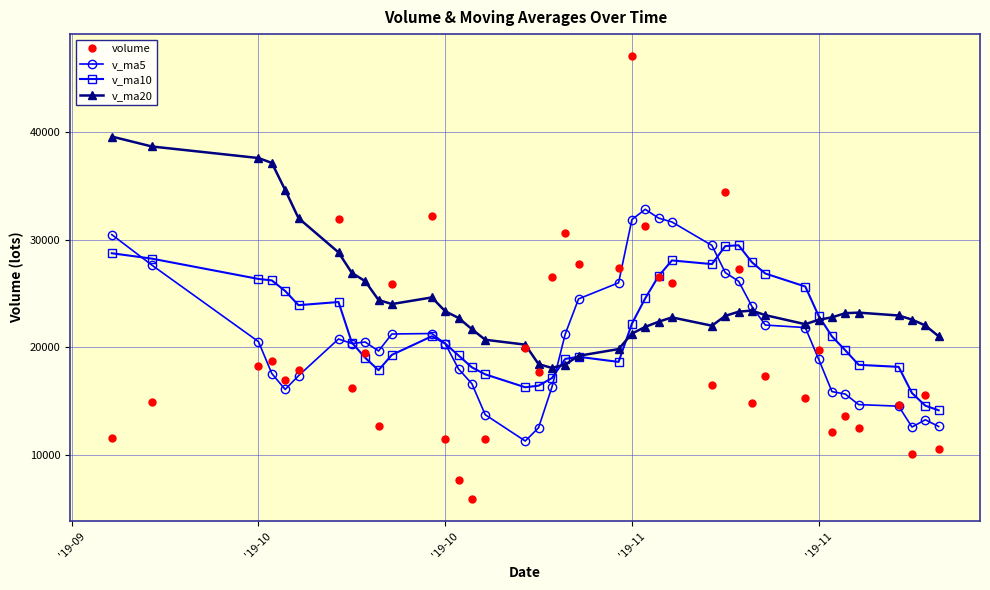

What is the value of the v_ma5 point at the 11th from the left?

21252.2